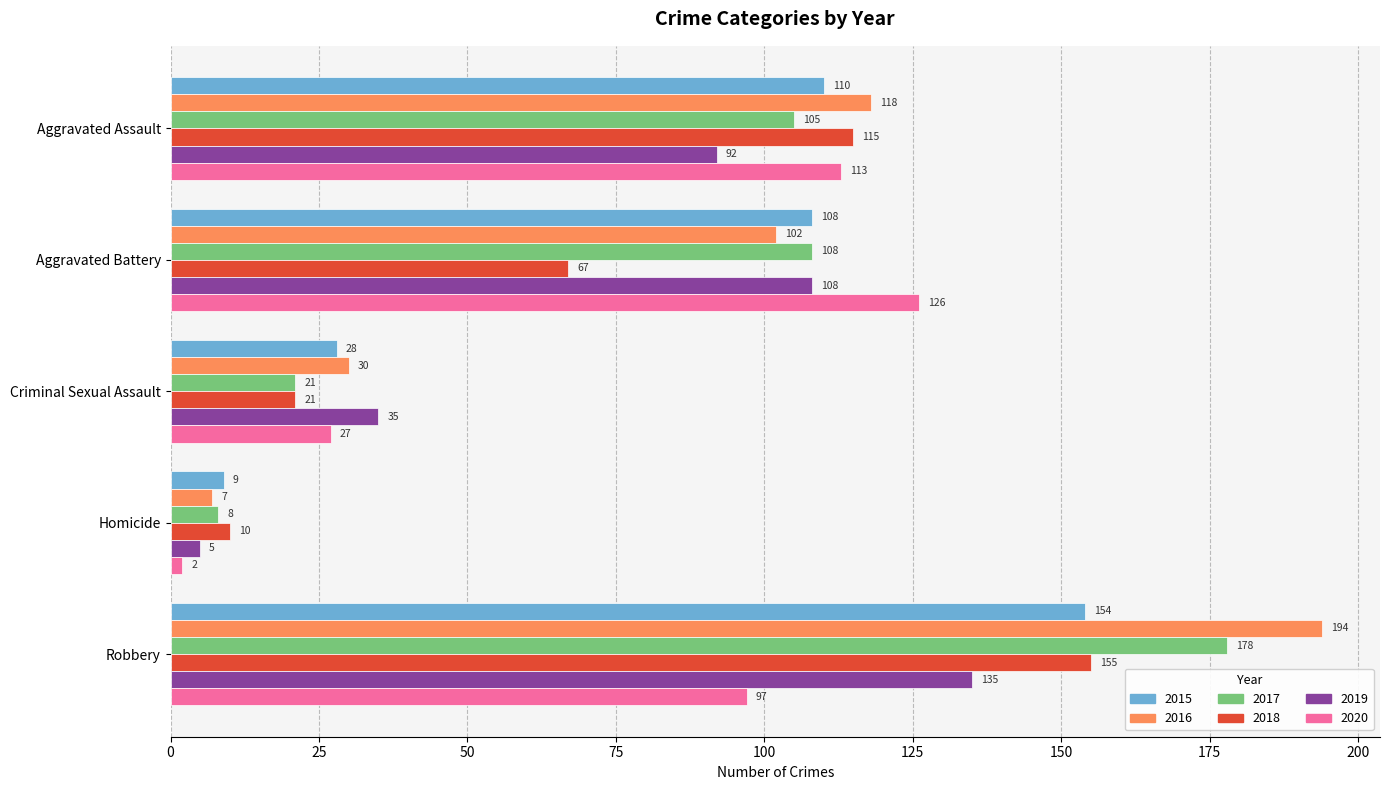

What is the spread (max minus min) of values at Criminal Sexual Assault?

14